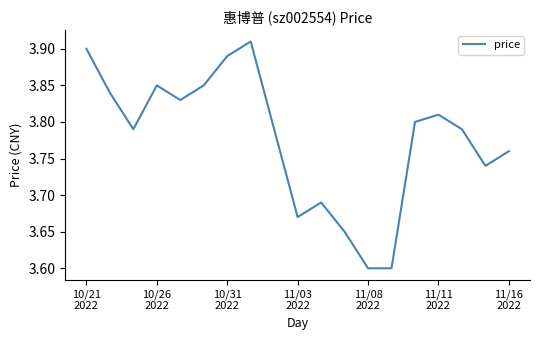

What is the difference between the maximum and minimum values?

0.3